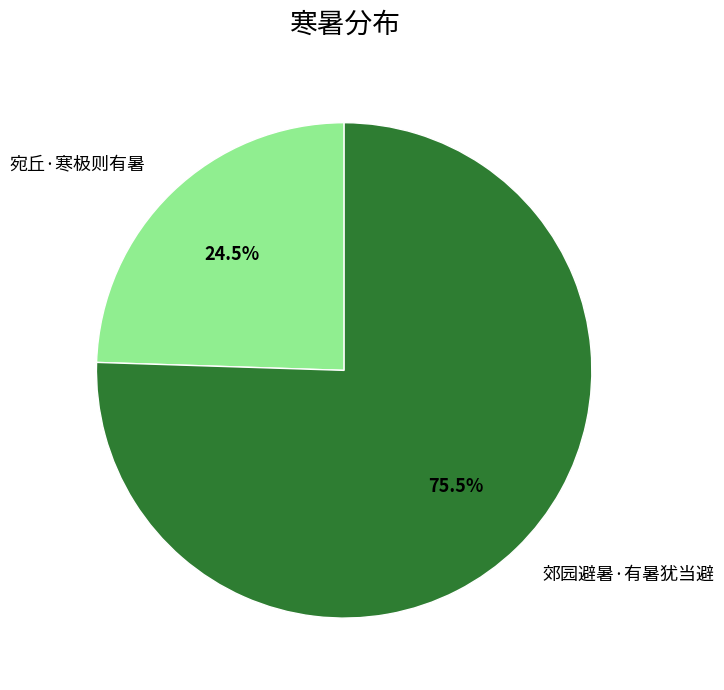

The 宛丘·寒极则有暑 slice represents 35% of the pie. True or false?

False